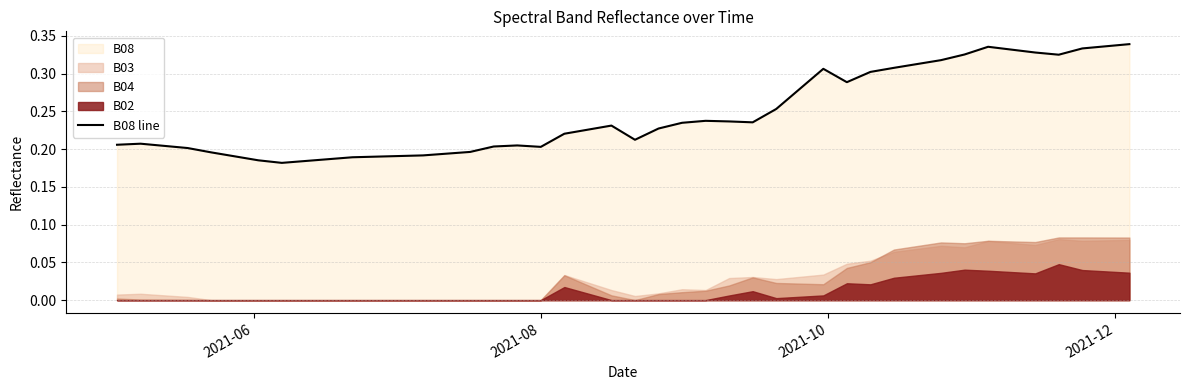

Reading right to left, transcribe all the data shown in this chart.

0.3	0.3	0.3	0.3	0.3	0.3	0.3	0.3	0.3	0.3	0.3	0.3	0.3	0.3	0.3	0.3	0.2	0.2	0.2	0.2	0.2	0.2	0.2	0.2	0.2	0.2	0.2	0.2	0.2	0.2	0.2	0.2	0.2	0.2	0.2	0.2	0.2	0.2	0.2	0.2